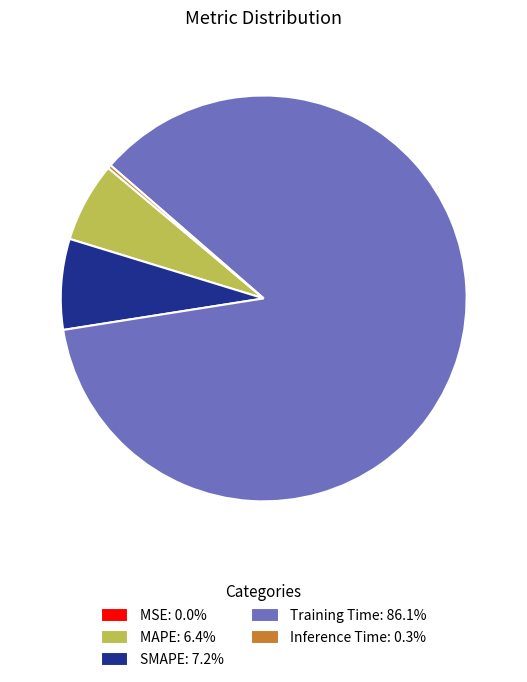

Which slice is the largest?

Training Time